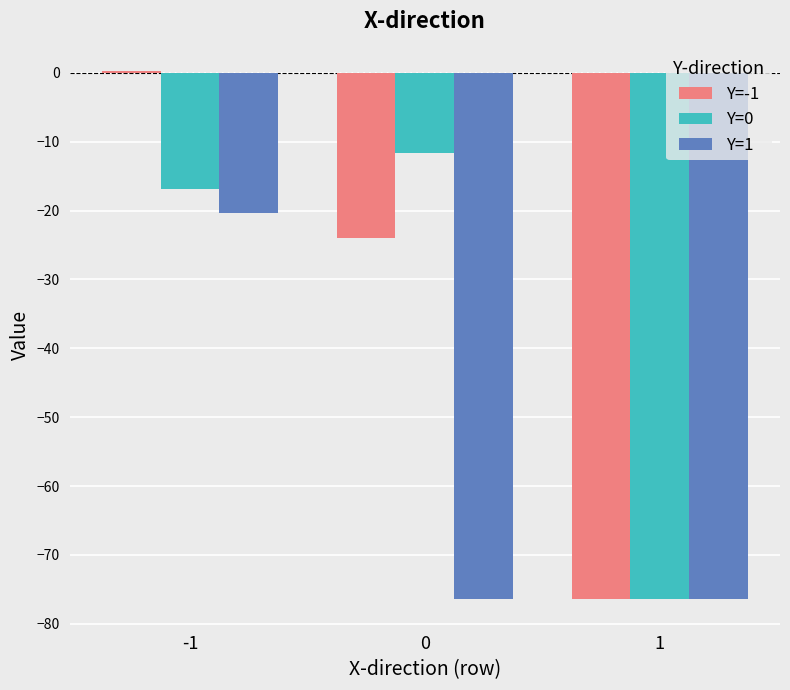

At which label is Y=0 closest to -44?

-1